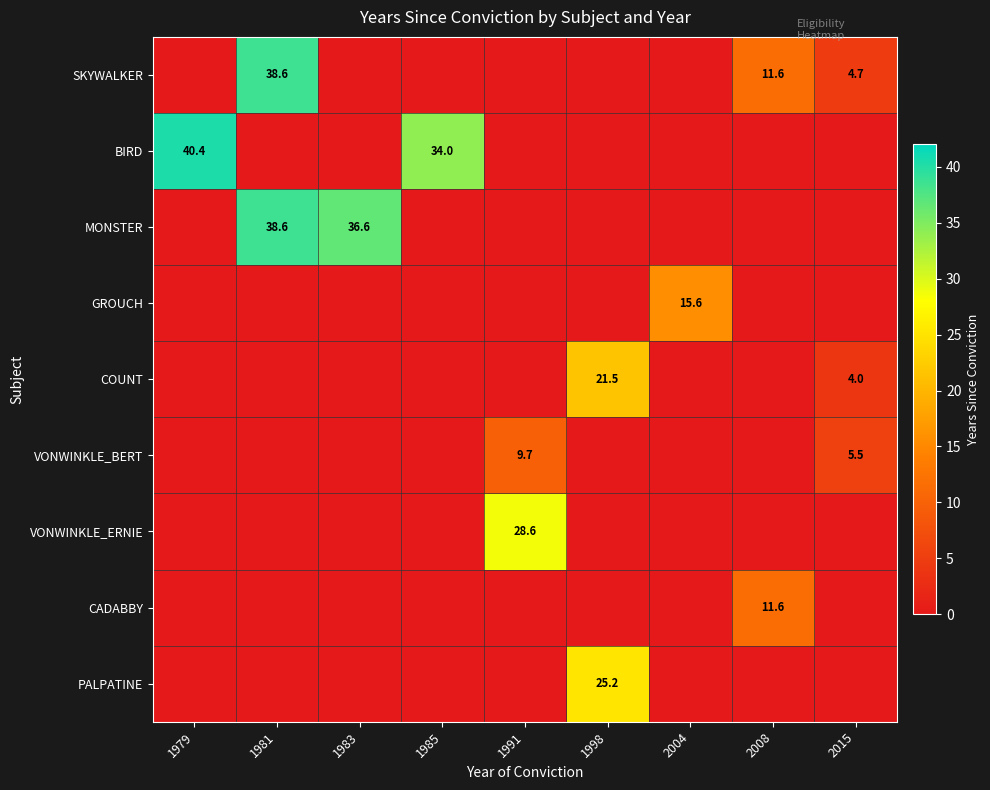

Is it true that BIRD equals 54.6 at 1985?

False